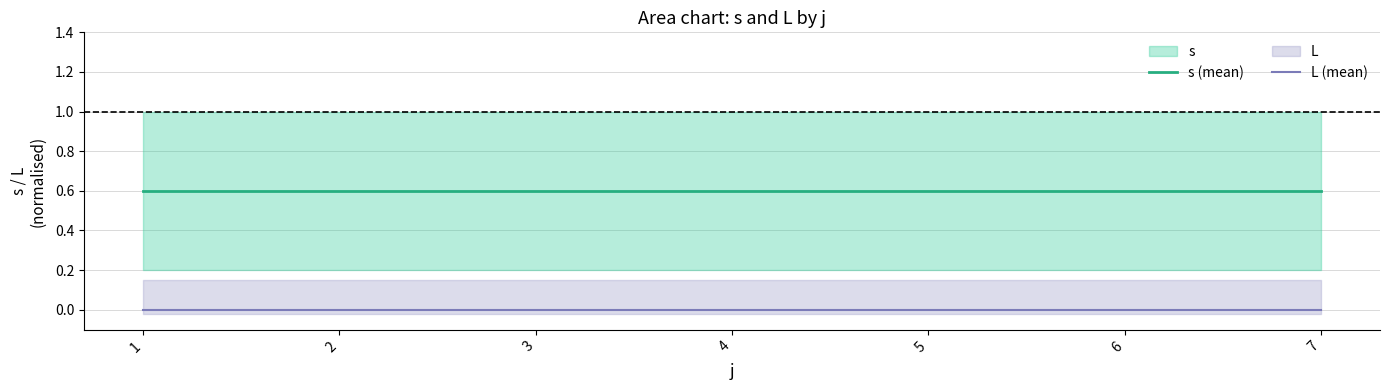

Which label corresponds to the largest value in the chart?

1